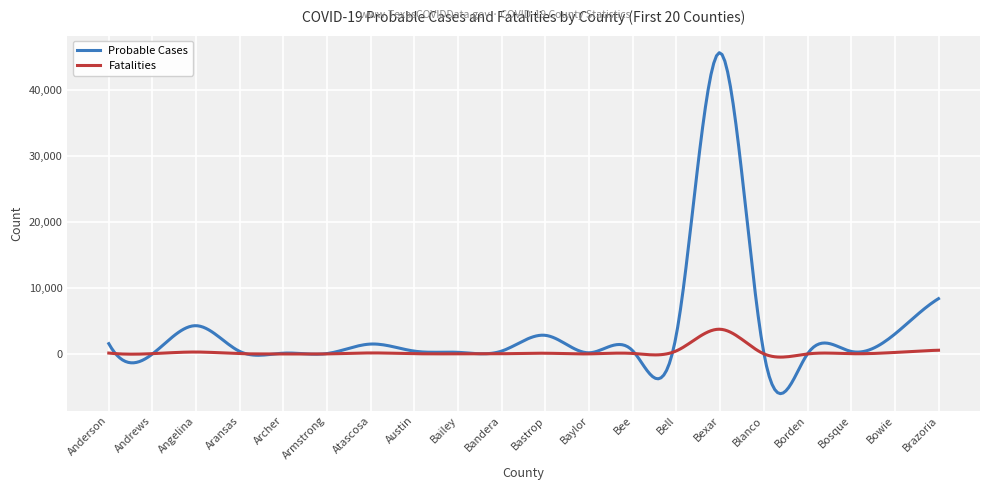

What is the maximum value for Probable Cases?

45580.5